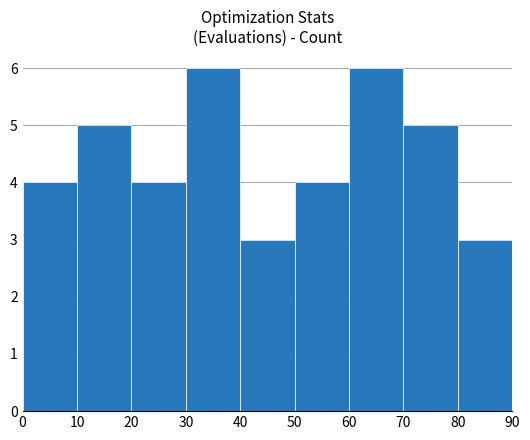

What is the difference between the maximum and minimum values?

3